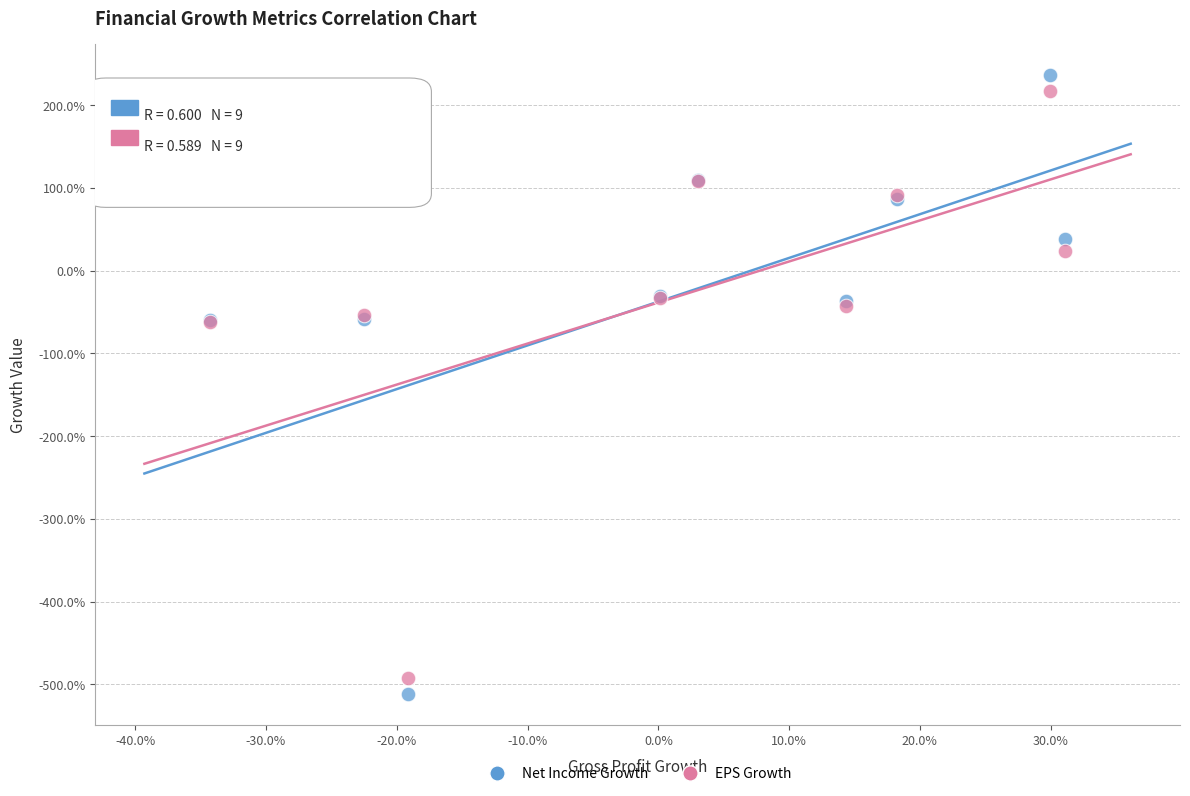

Which series contains the lowest Y value?

Net Income Growth